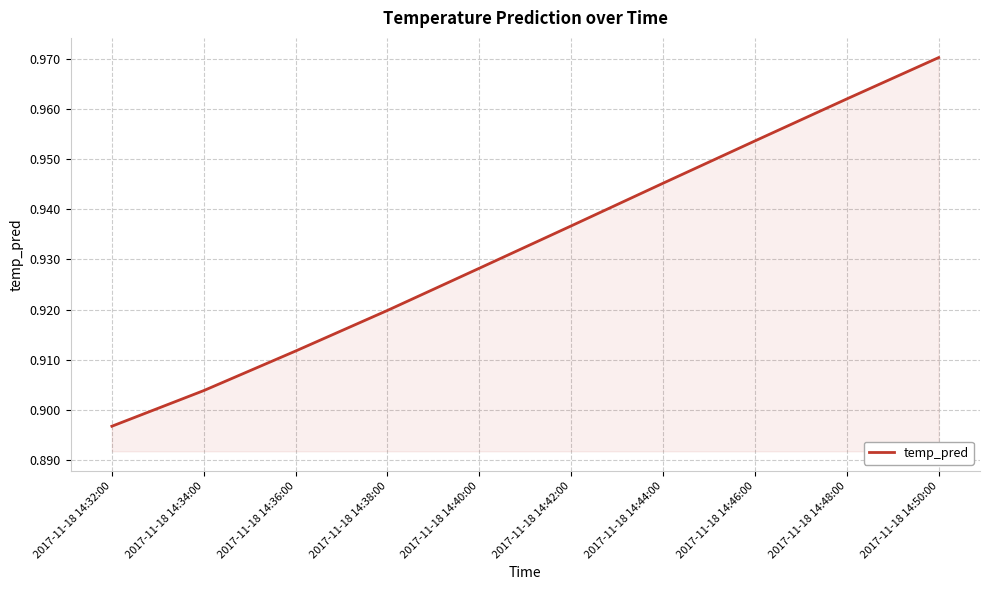

What is the difference between the maximum and minimum values?

0.1